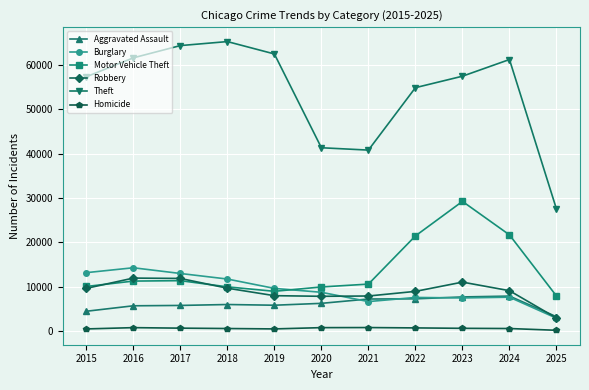

At how many categories does at least one series exceed 4568?

11